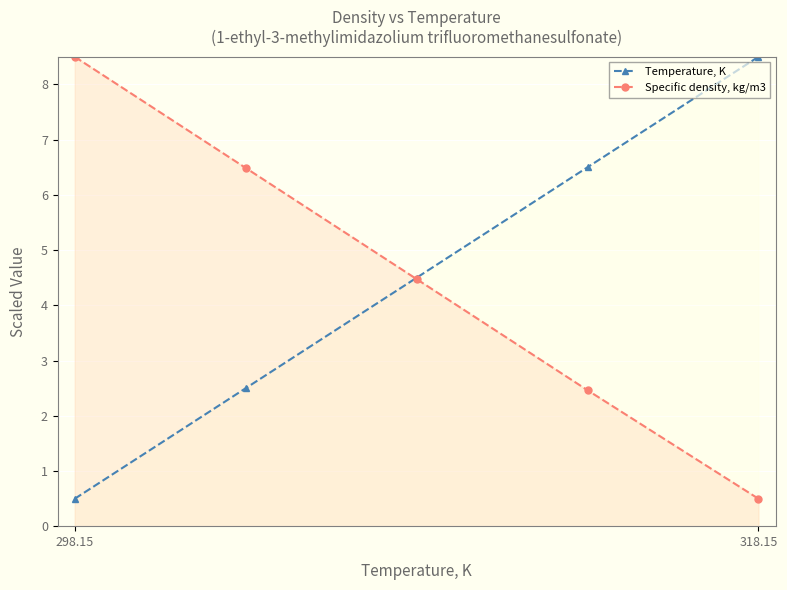

What are all the series names shown in the legend?

Temperature, K, Specific density, kg/m3